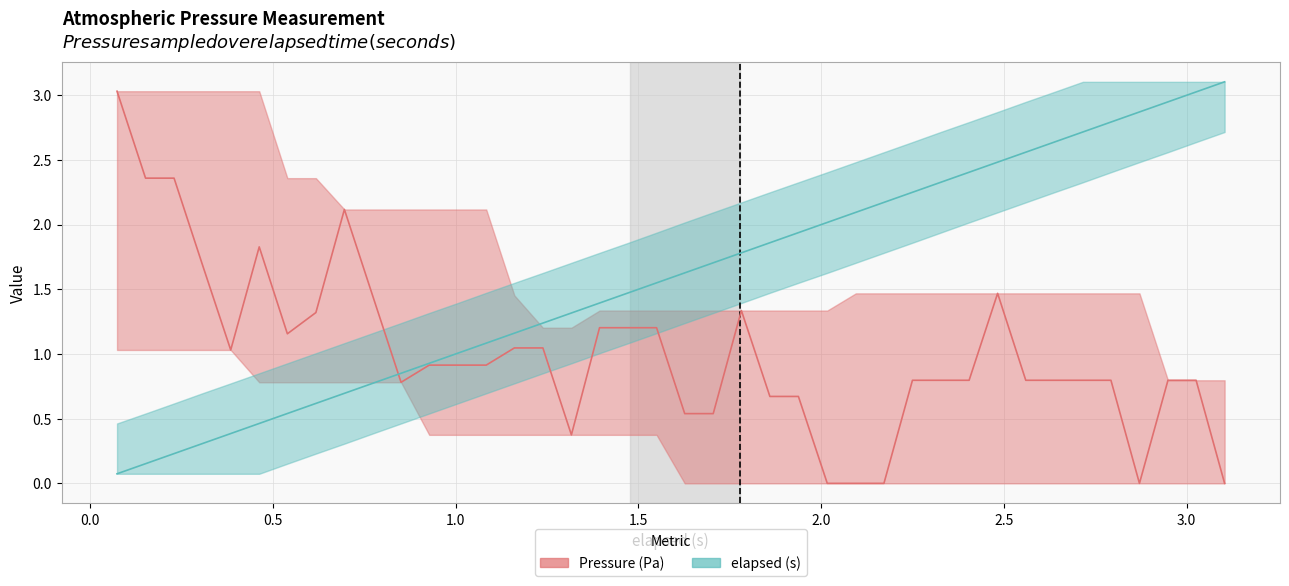

True or false: elapsed (s) and Pressure (Pa) cross at least once.

True